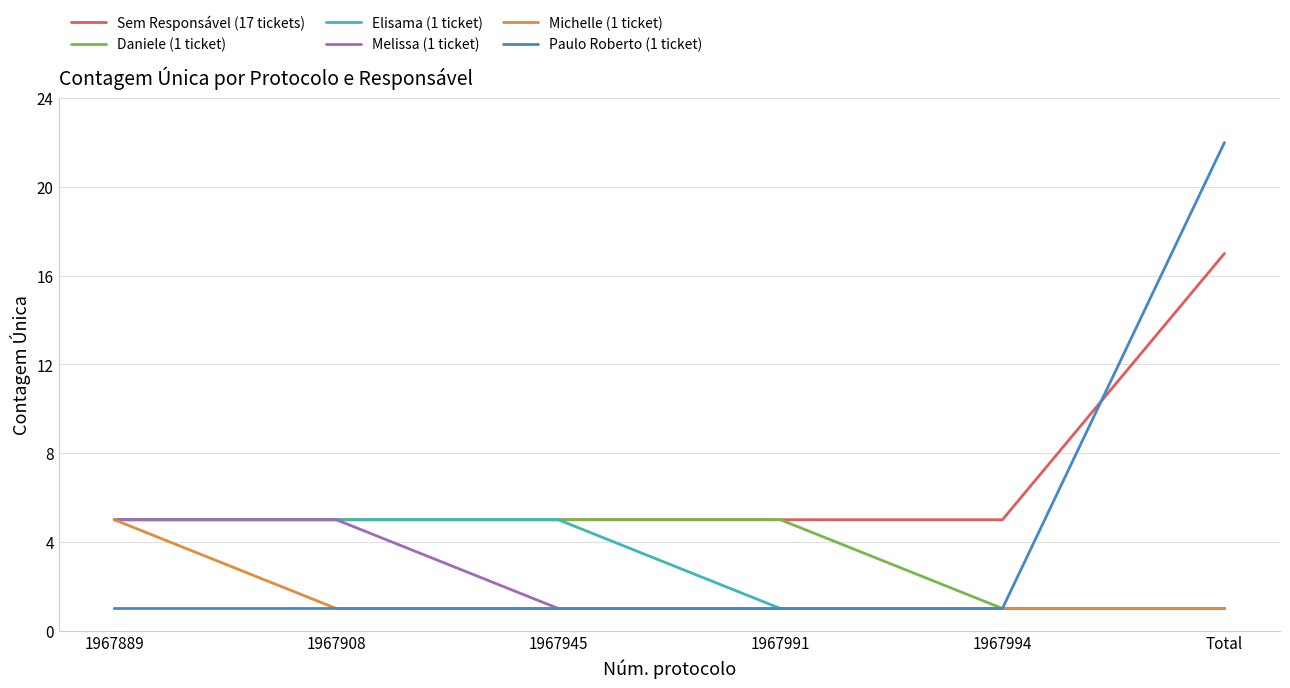

What position from the right is 1967991?

3